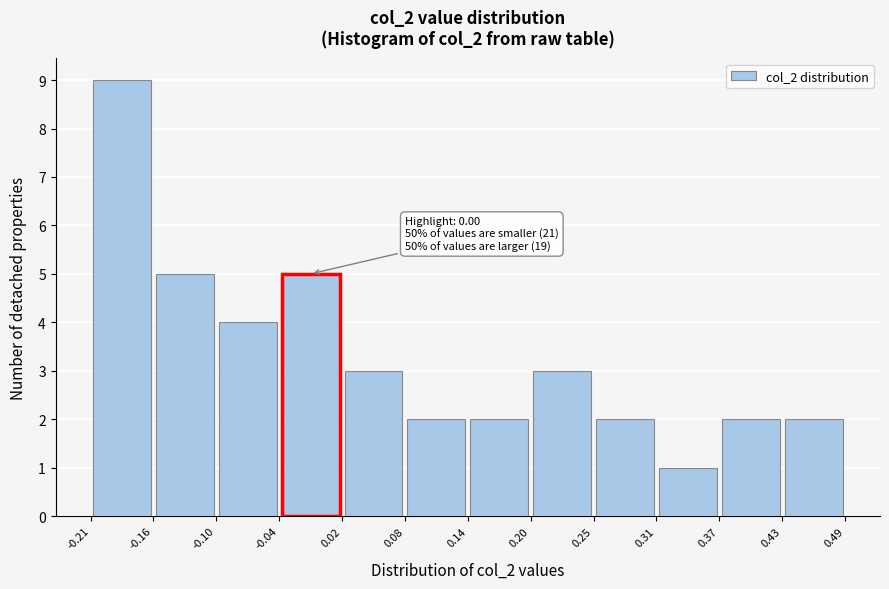

Over which range of the x-axis is the bar tallest?

-0.21 to -0.16